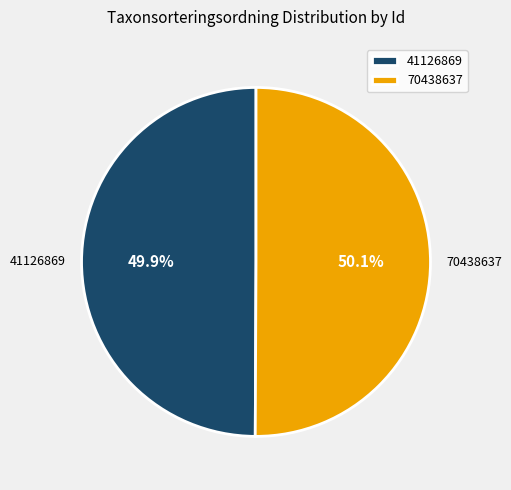

Combined, what portion of the pie is 70438637 and 41126869?

100.0%